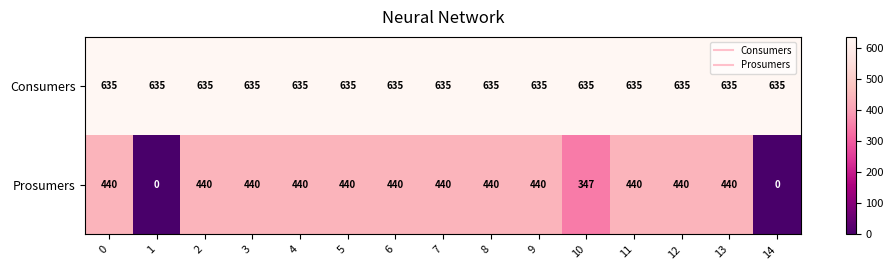

Count the number of categories in the chart.

15